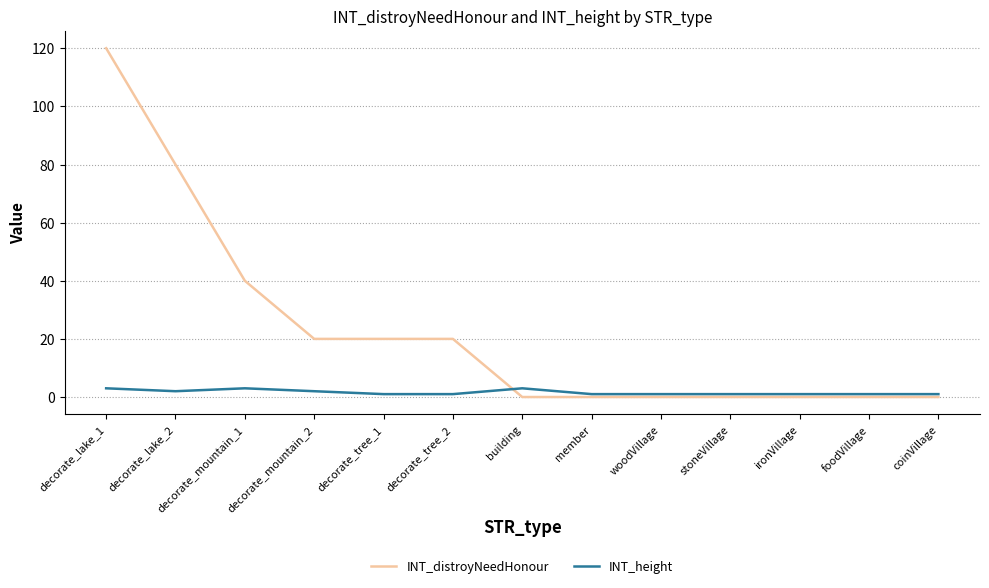

True or false: INT_distroyNeedHonour and INT_height intersect in this chart.

True